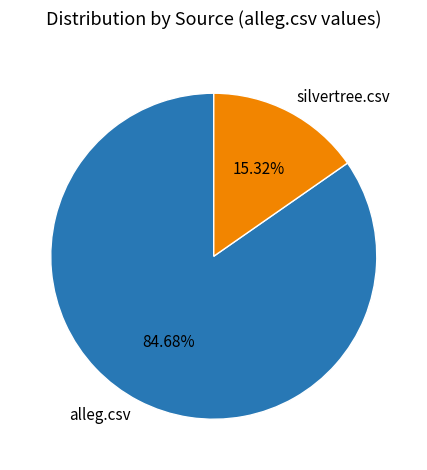

The silvertree.csv slice represents 8% of the pie. True or false?

False